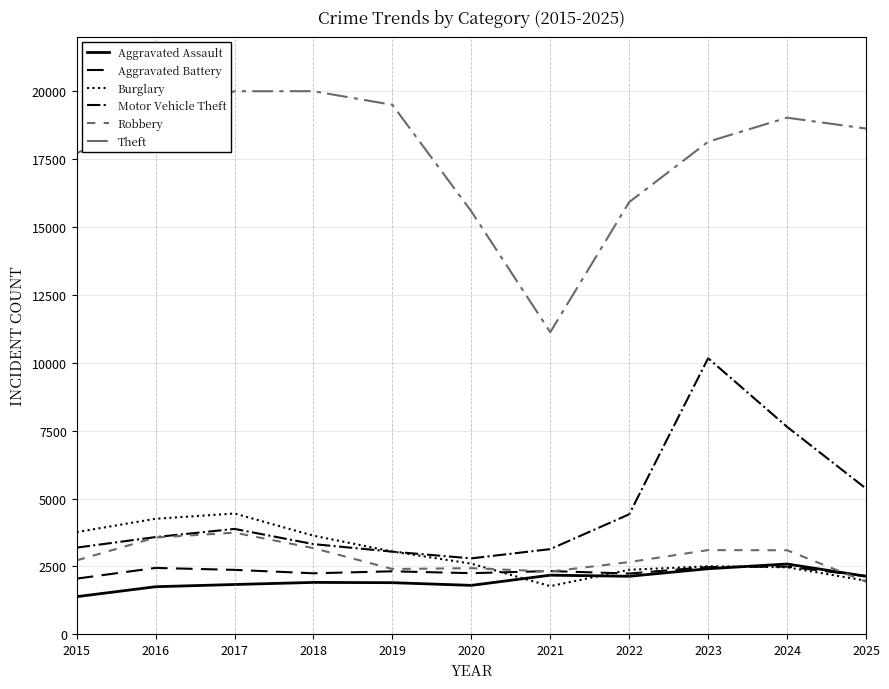

What is the difference between the highest and lowest values at 2019?

17597